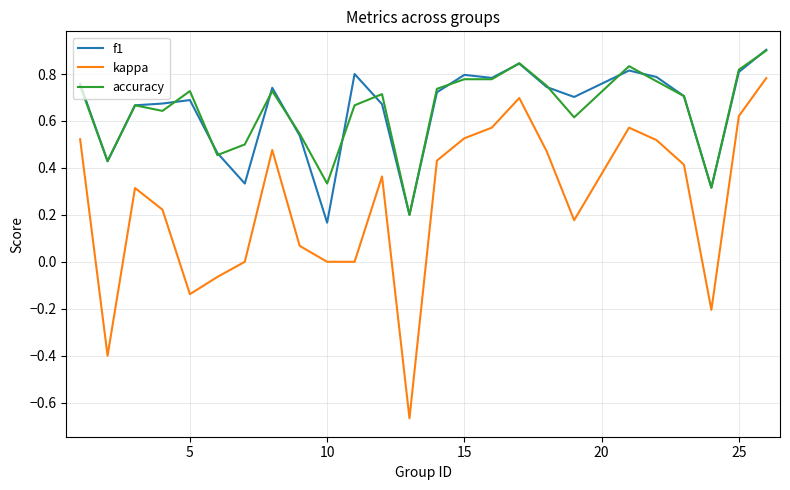

True or false: kappa and f1 cross at least once.

False